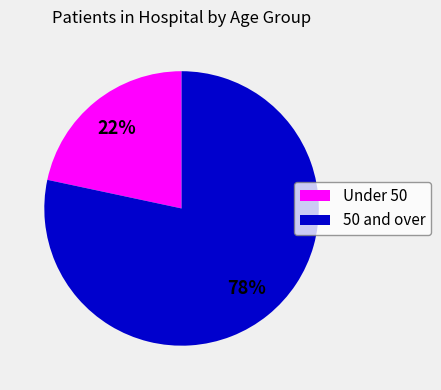

What is the largest slice in the pie chart?

50 and over